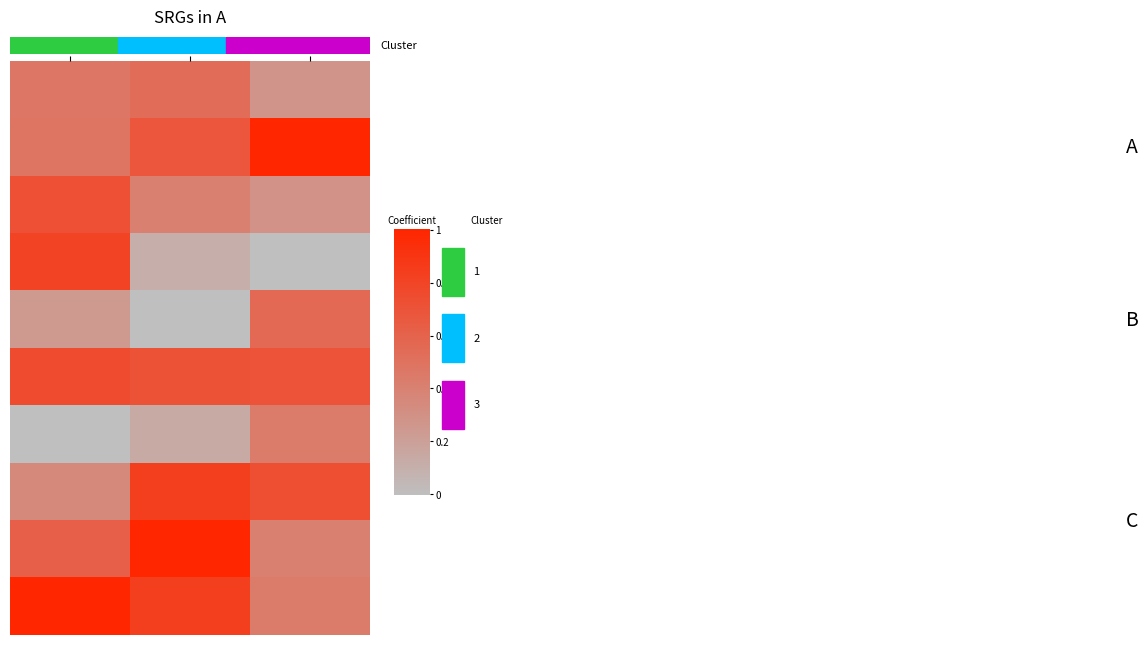

How many series are shown in this chart?

10